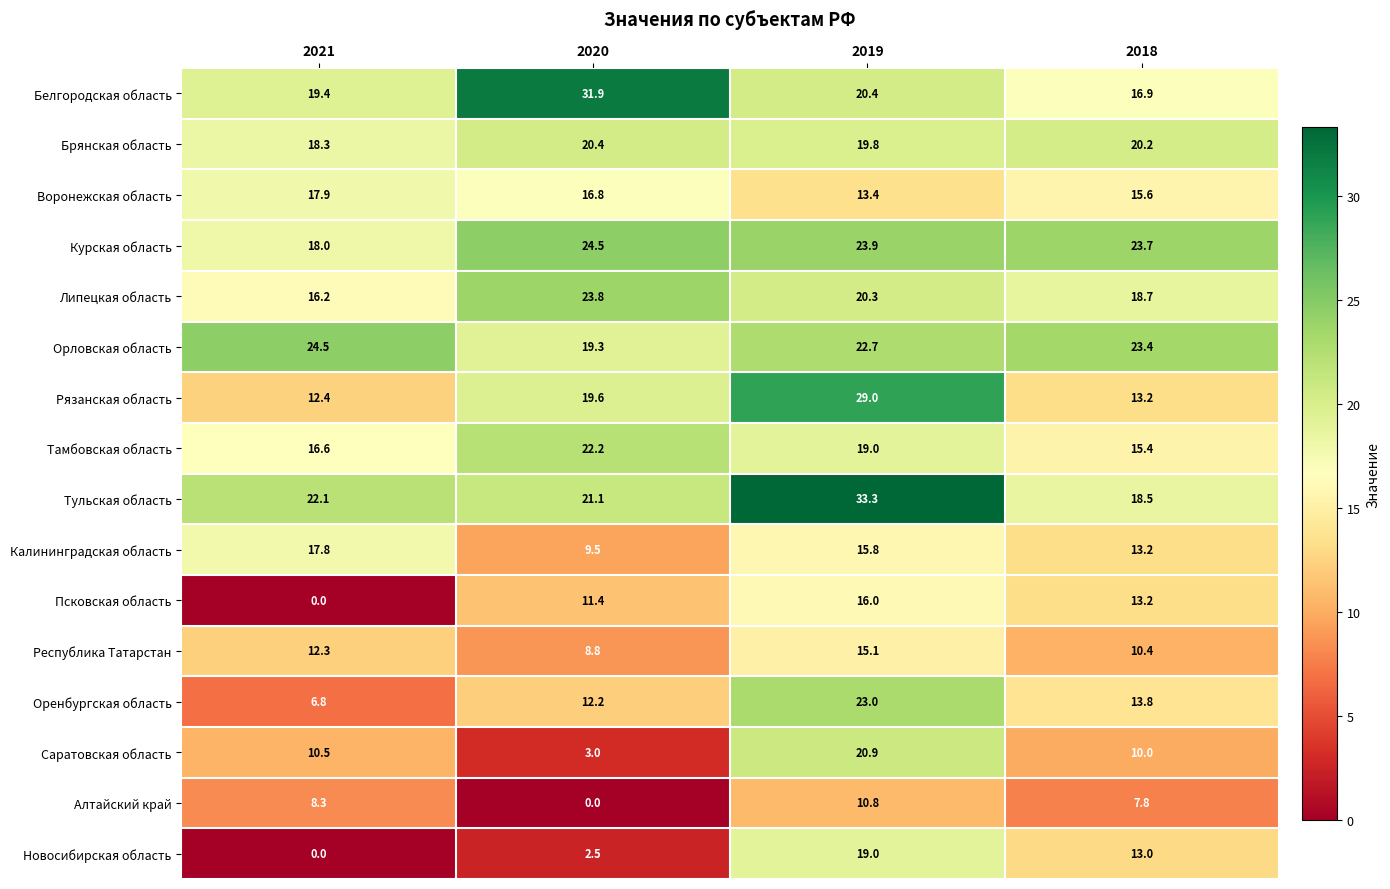

At which category is the sum across all series the highest?

2019